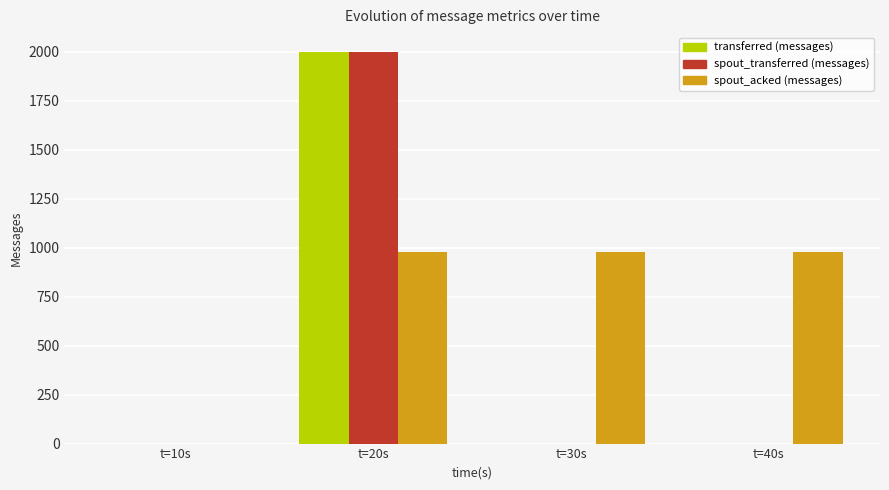

The value of spout_transferred (messages) at t=10s is -1032. True or false?

False